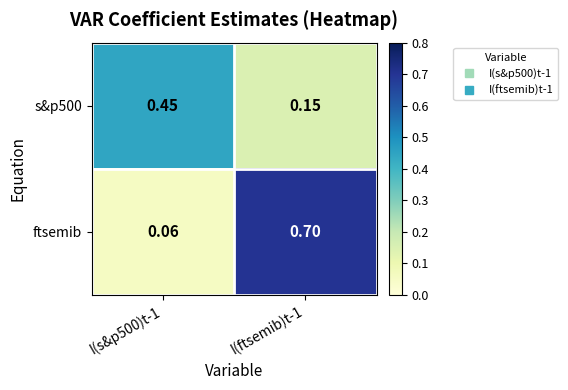

Which series changed the most between I(s&p500)t-1 and I(ftsemib)t-1?

ftsemib